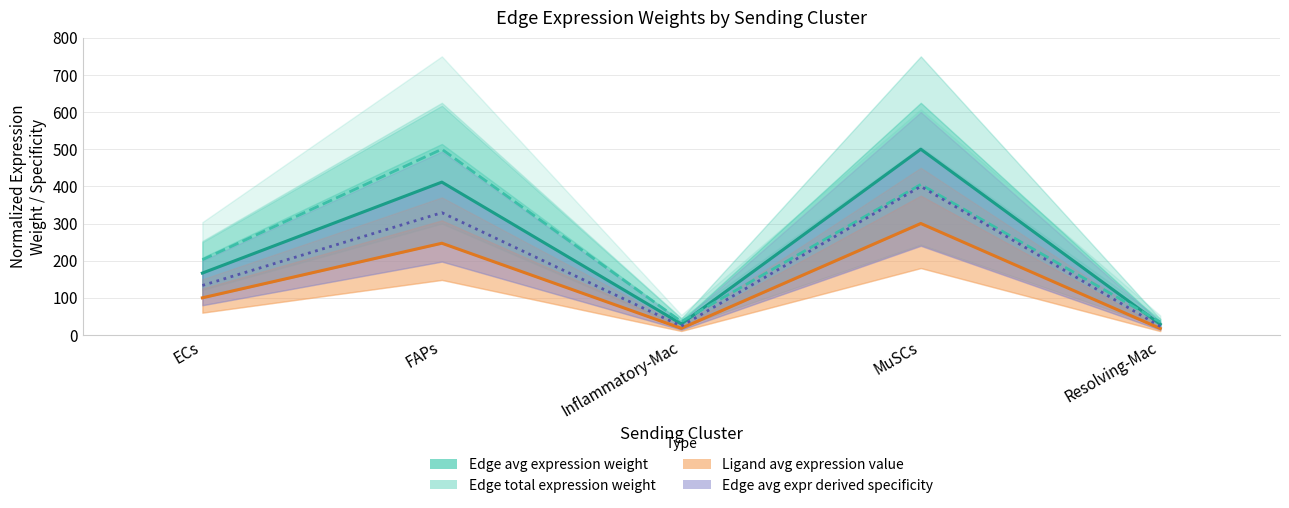

Is the value of Edge avg expression weight at Inflammatory-Mac greater than the value of Edge avg expr derived specificity at Resolving-Mac?

Yes